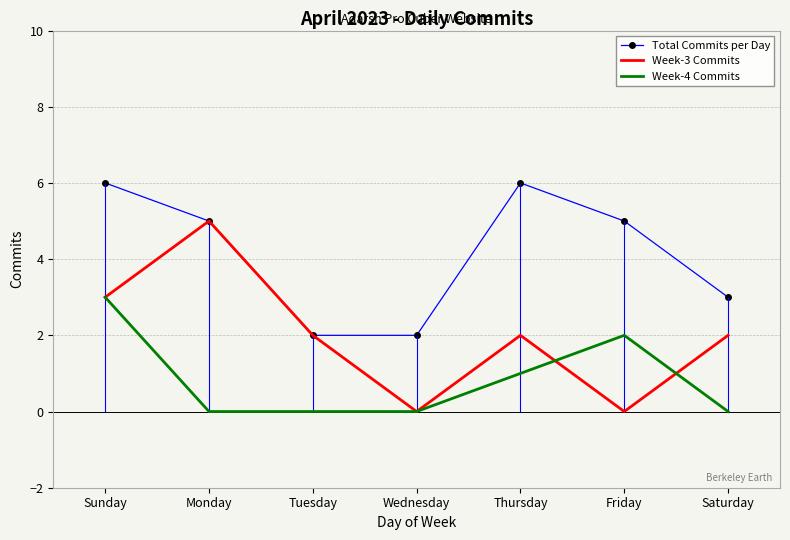

How many interior local peaks does the Total Commits per Day series have?

1